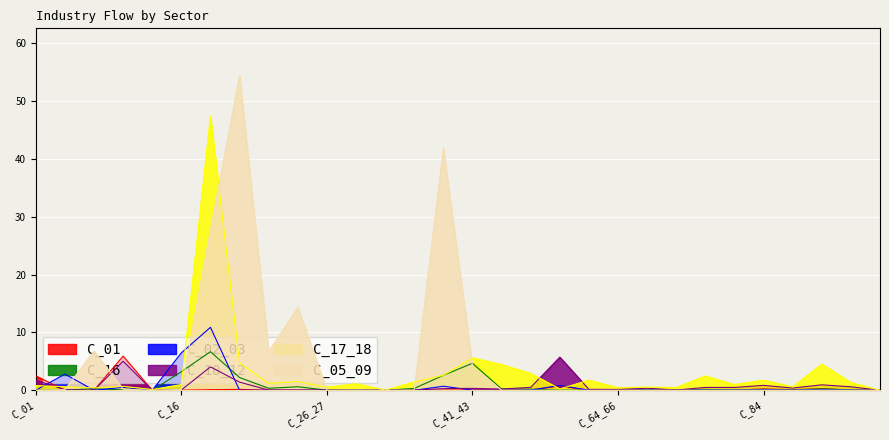

True or false: C_01 has a value of 0.0 at C_68.

False